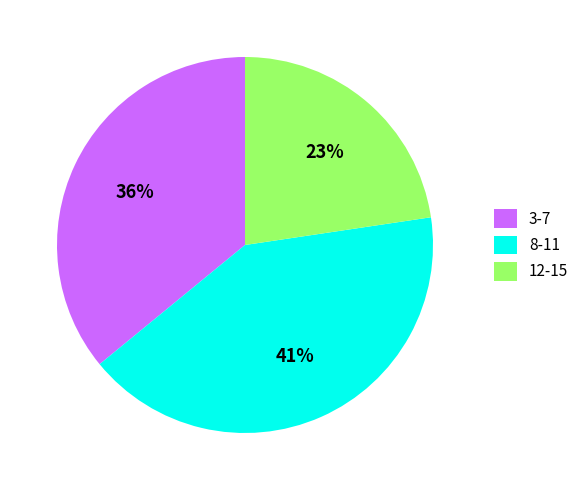

How many segments does this pie chart have?

3